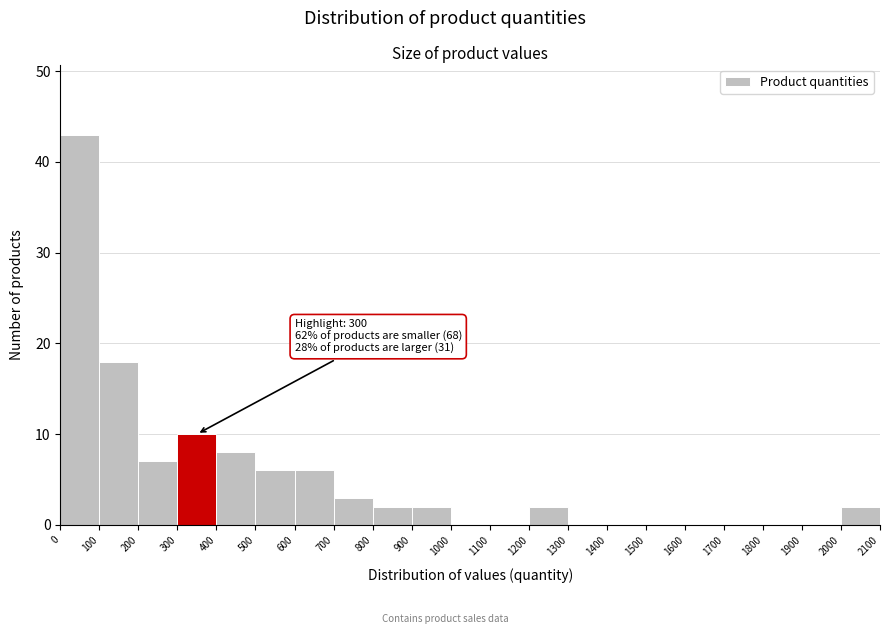

Which range on the x-axis has the tallest bar?

0 to 100